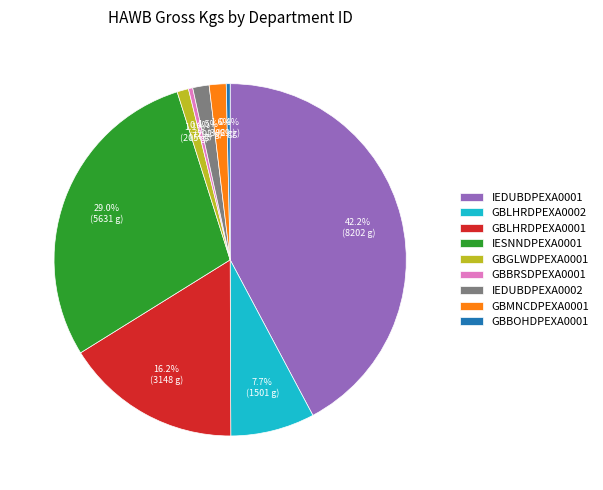

The GBBRSDPEXA0001 slice represents 12% of the pie. True or false?

False